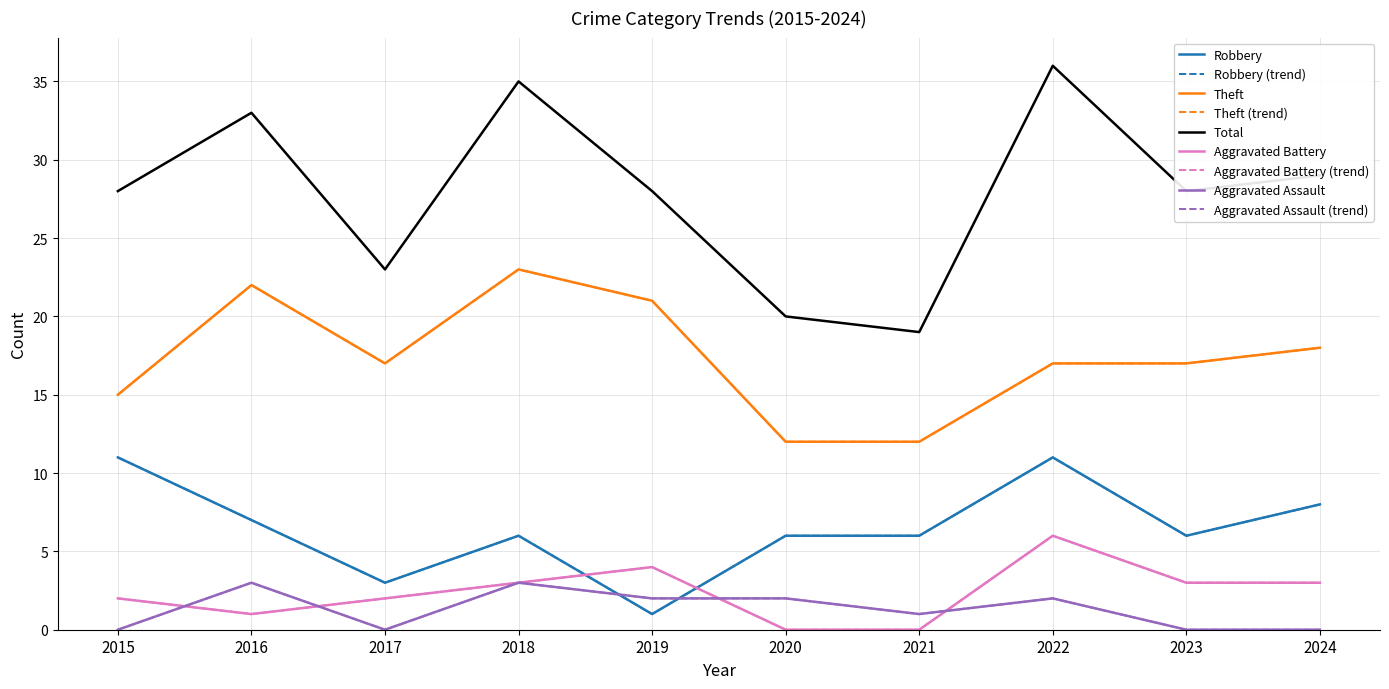

Does the chart display data point markers on the line(s)?

No